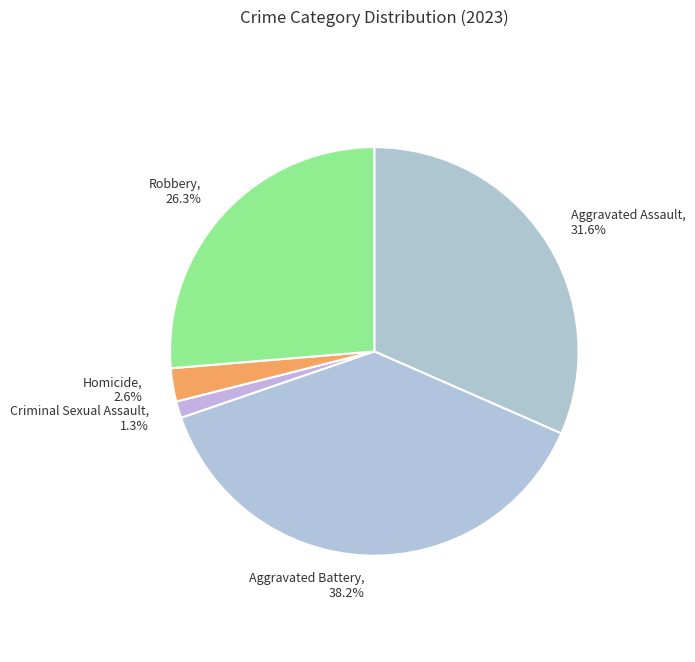

Does Robbery represent more than half of the total?

No